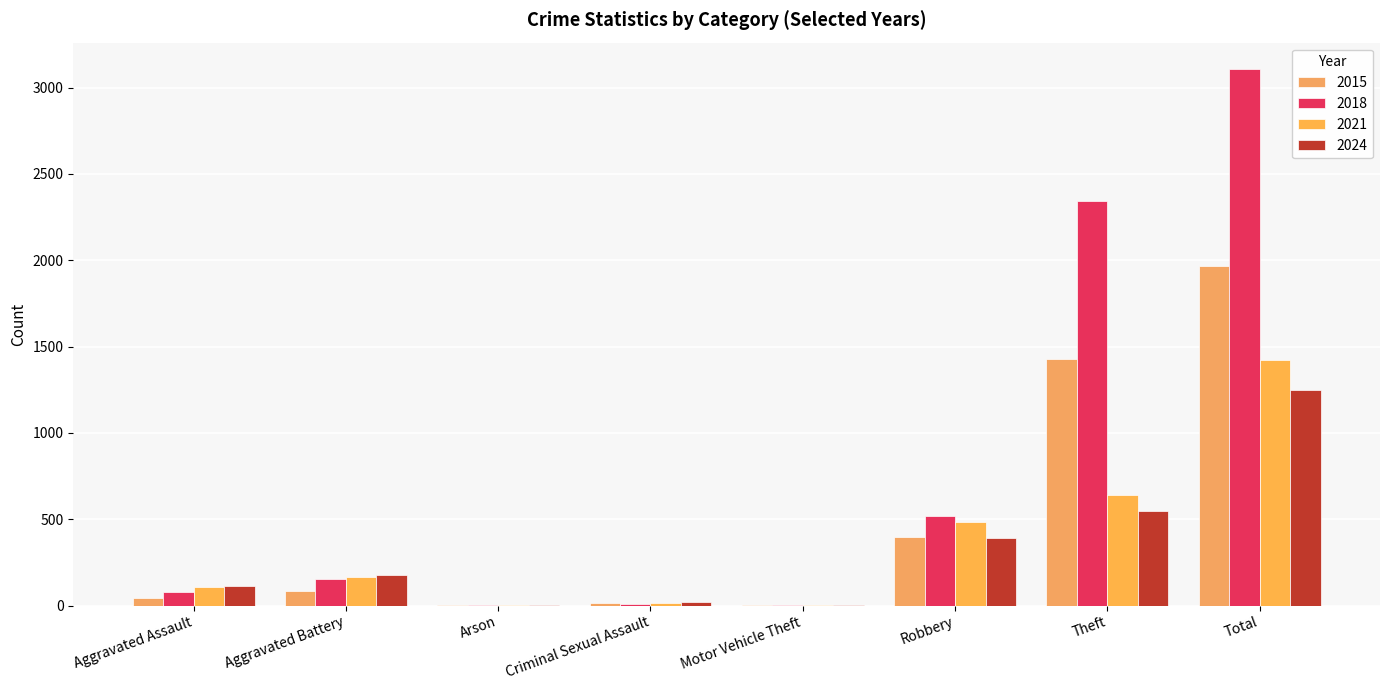

Reading right to left, extract all data points from this chart.

2015: 1968	1429	395	1	12	3	82	46
2018: 3105	2342	520	1	11	1	152	77
2021: 1422	642	484	2	14	2	163	110
2024: 1248	545	393	2	18	1	174	111